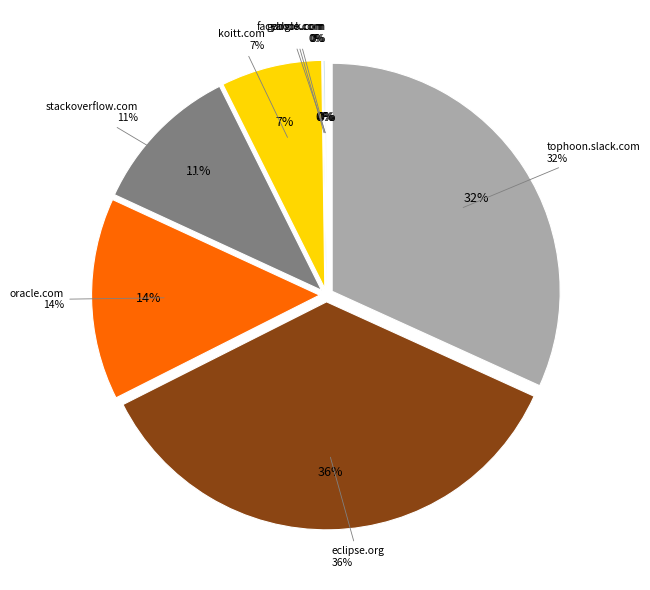

Which category has the biggest portion of the pie?

eclipse.org